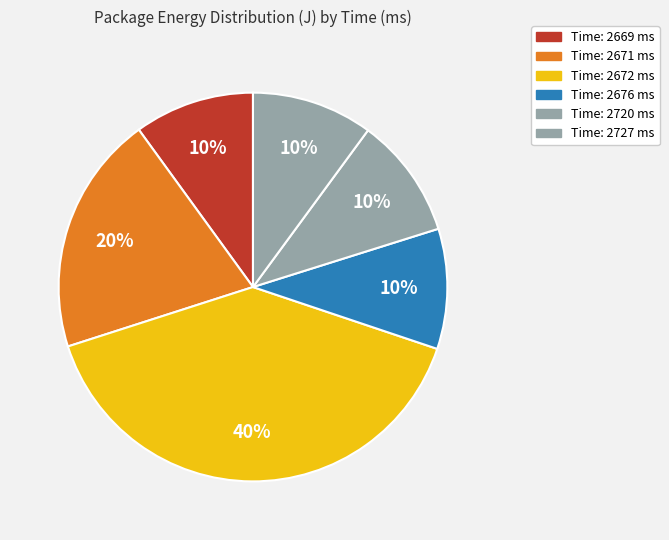

How many segments does this pie chart have?

6